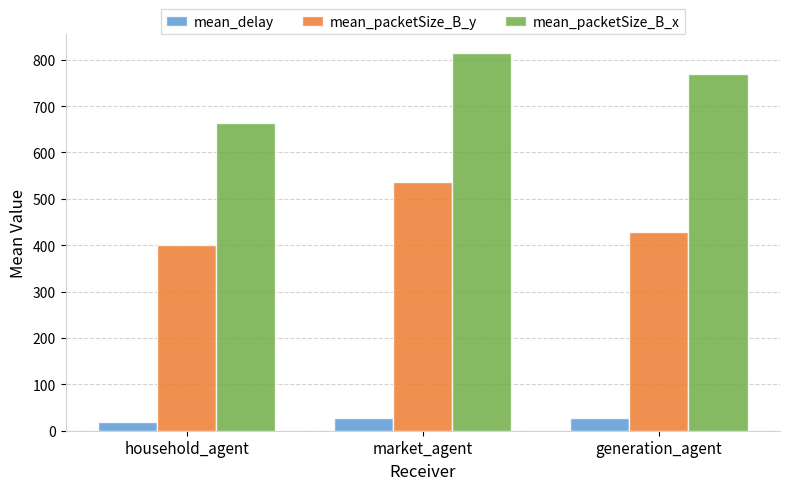

Count the number of data series in this chart.

3